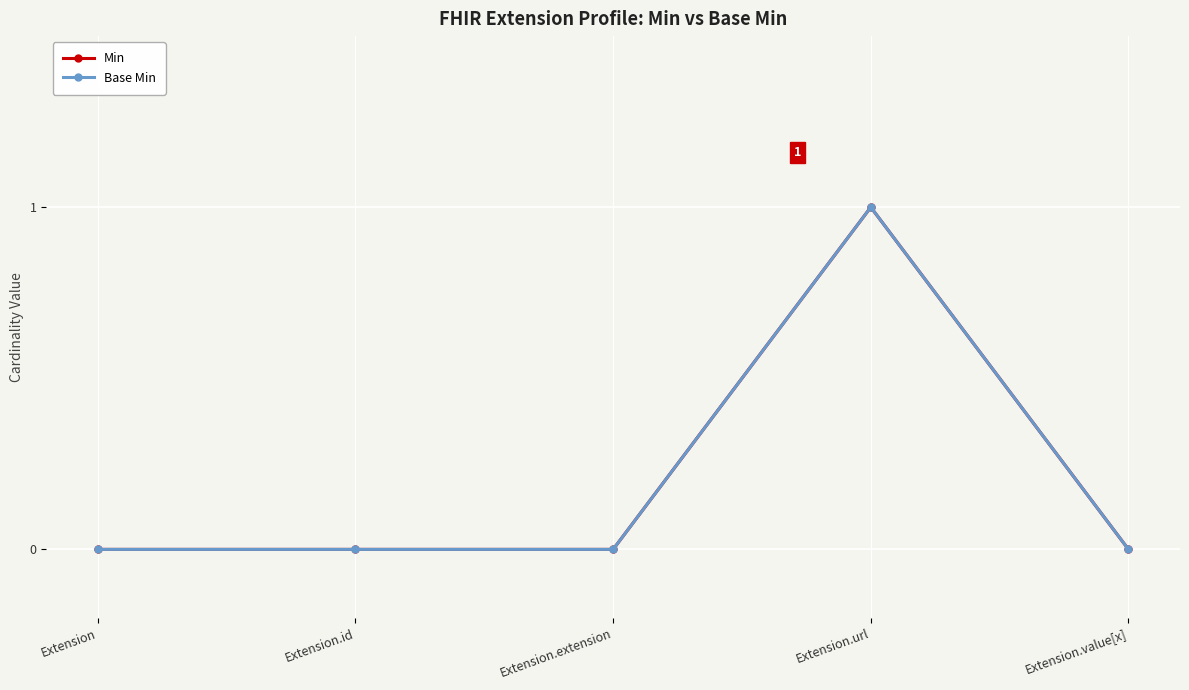

True or false: Base Min and Min cross at least once.

False